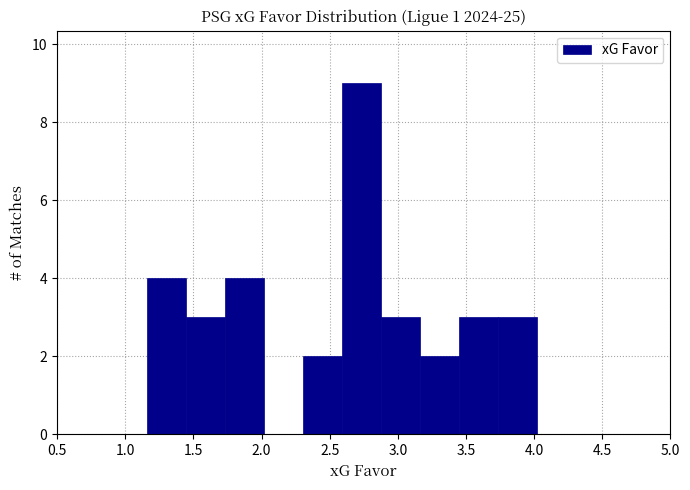

How tall is the bar that spans 2.30 to 2.60 on the x-axis? Neither the bar edges nor the heights are printed on the chart, so give them approximately, as read against the axes.

2